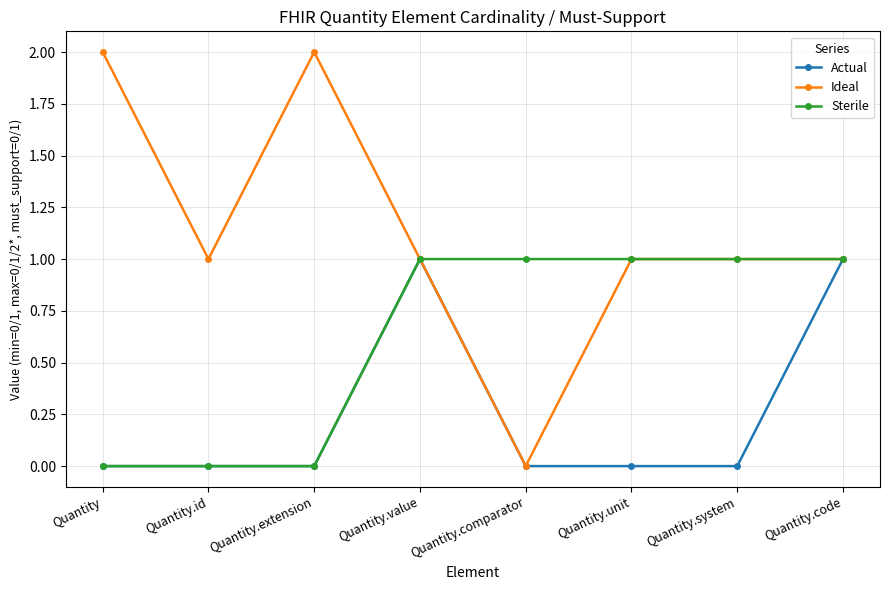

How many distinct data groups are displayed?

3